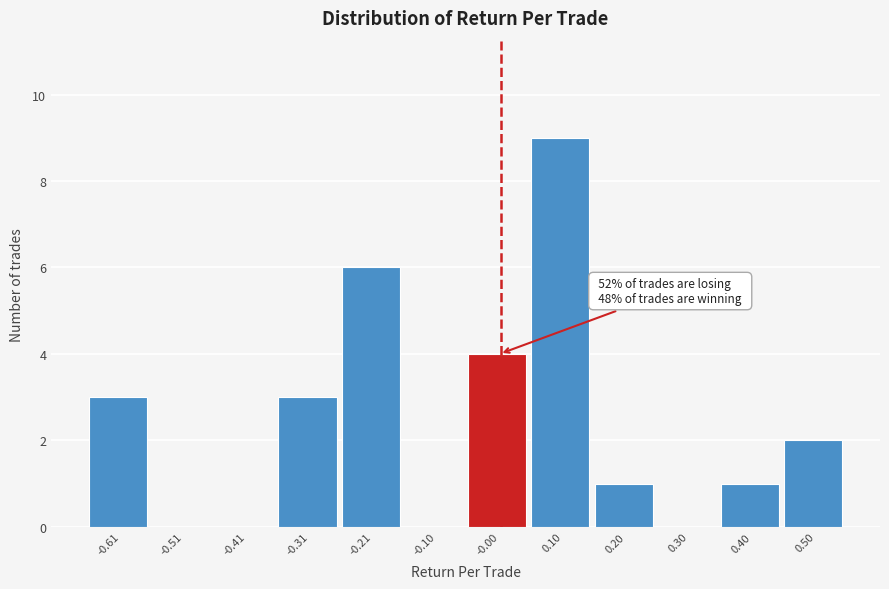

Over which range of the x-axis is the bar tallest?

0.04 to 0.14